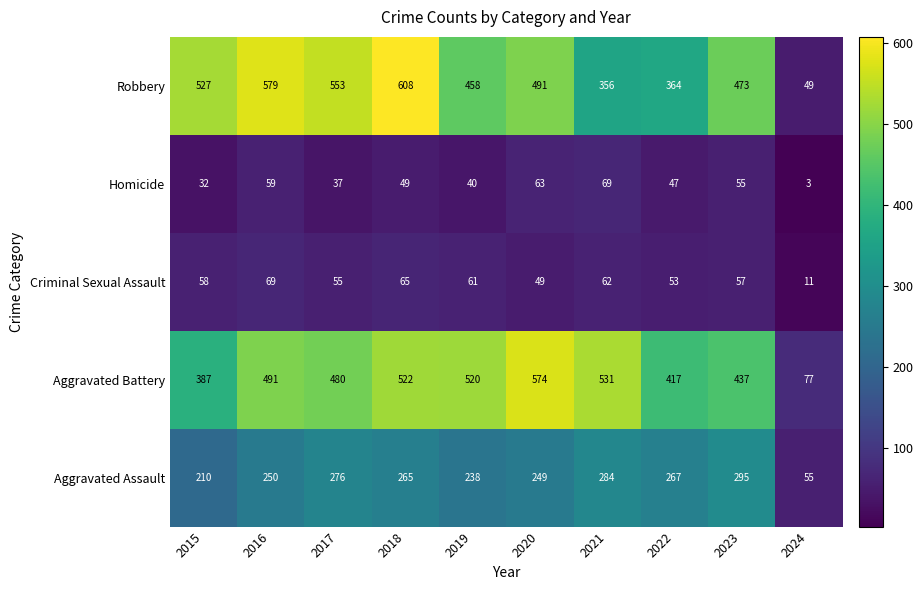

What is the sum of all Aggravated Battery values?

4436